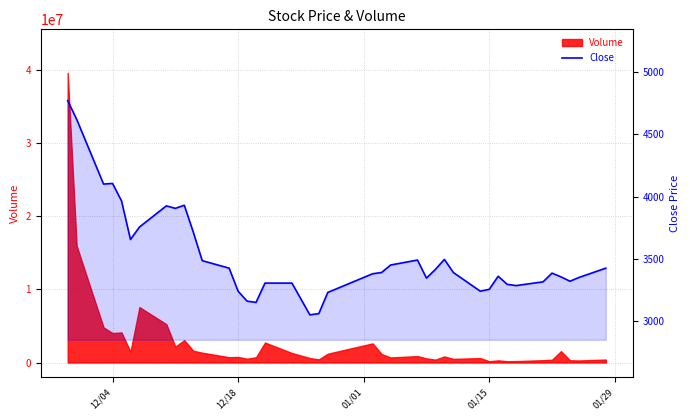

Reading left to right, what are all the values shown in this chart?

4770	4620	4100	4105	3965	3655	3755	3925	3905	3930	3715	3485	3425	3240	3160	3150	3305	3305	3050	3060	3230	3380	3390	3450	3490	3345	3415	3495	3390	3240	3255	3360	3295	3285	3315	3385	3355	3320	3350	3425